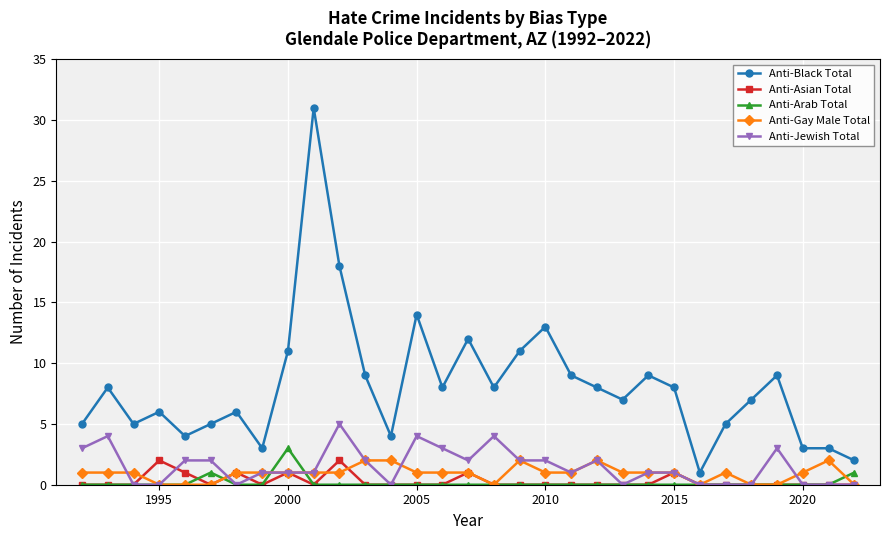

Which series has the largest total across all categories?

Anti-Black Total